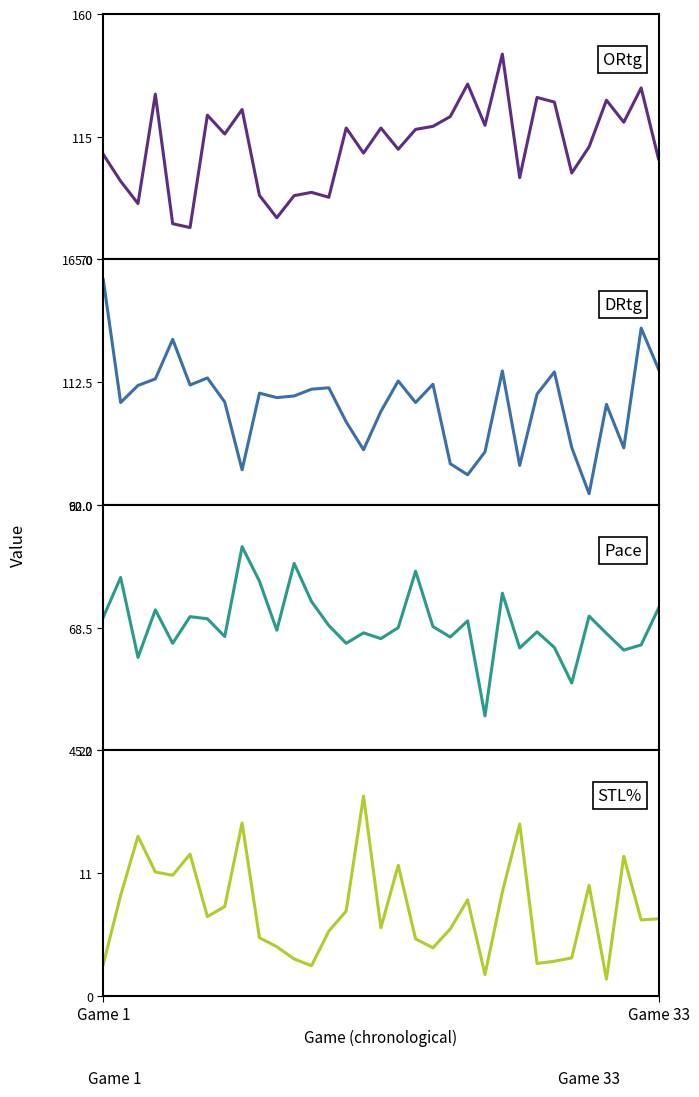

What is the smallest value displayed?

1.5